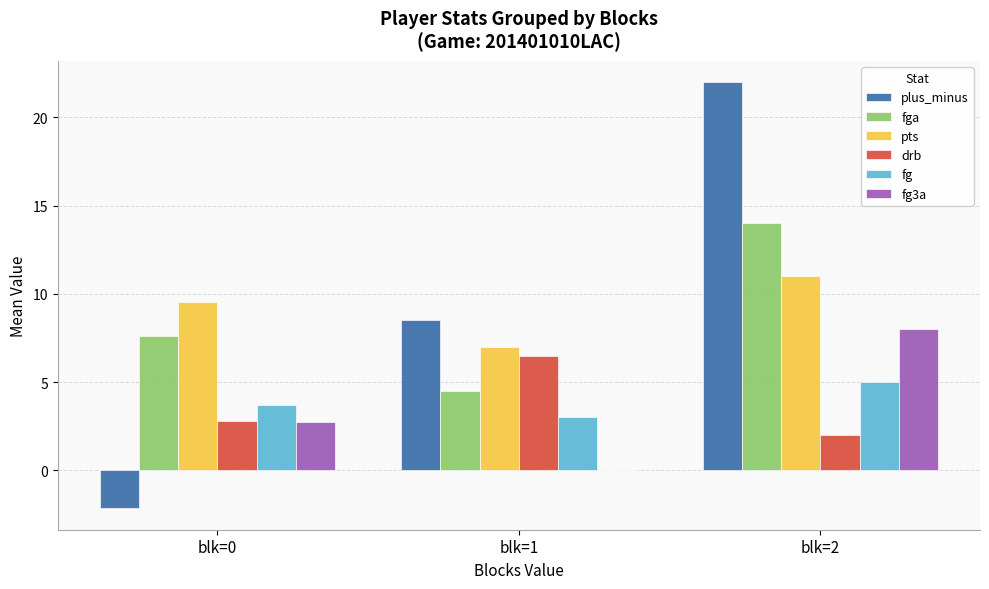

The value of fg at blk=1 is 3.0. True or false?

True